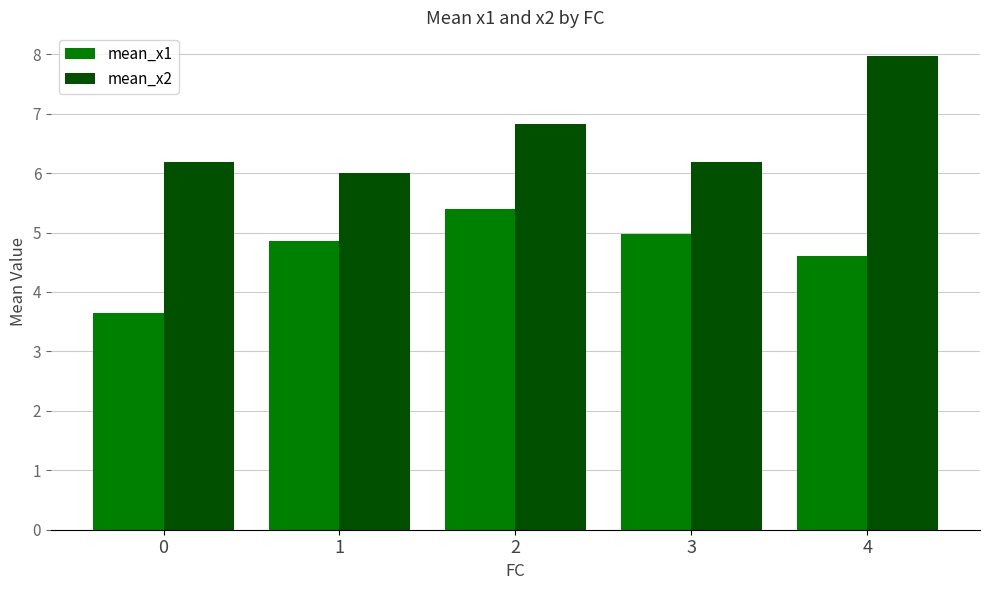

What is the difference between the second highest and second lowest values in the mean_x2 series?

0.6